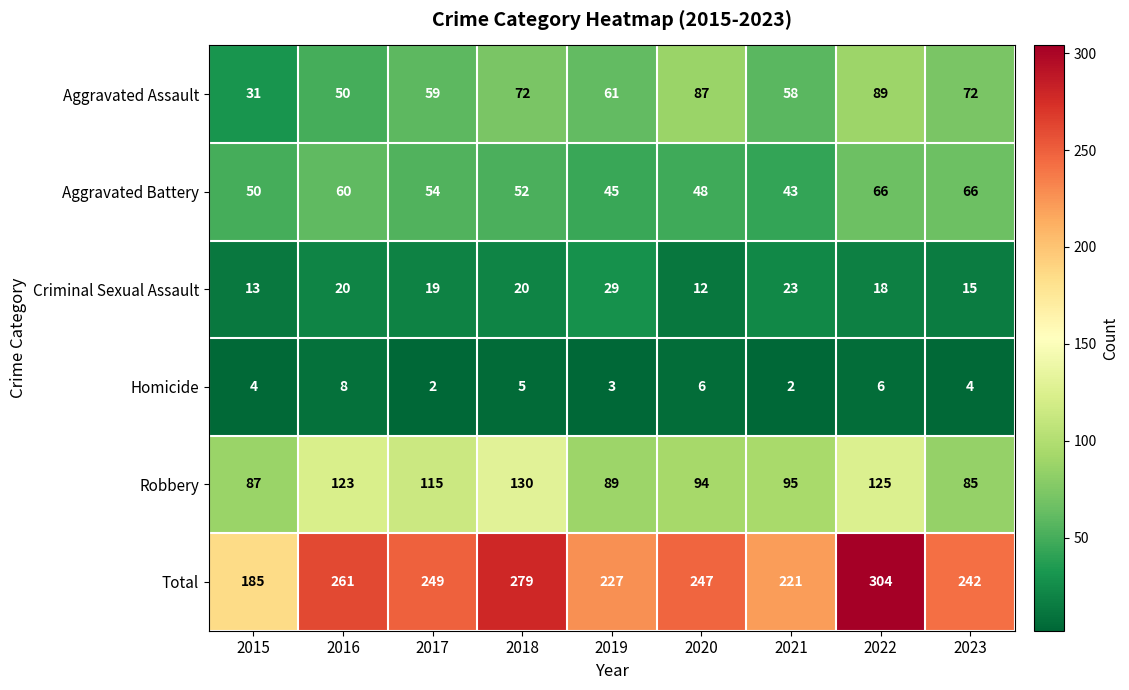

The Criminal Sexual Assault series shows 13 at 2015. True or false?

True